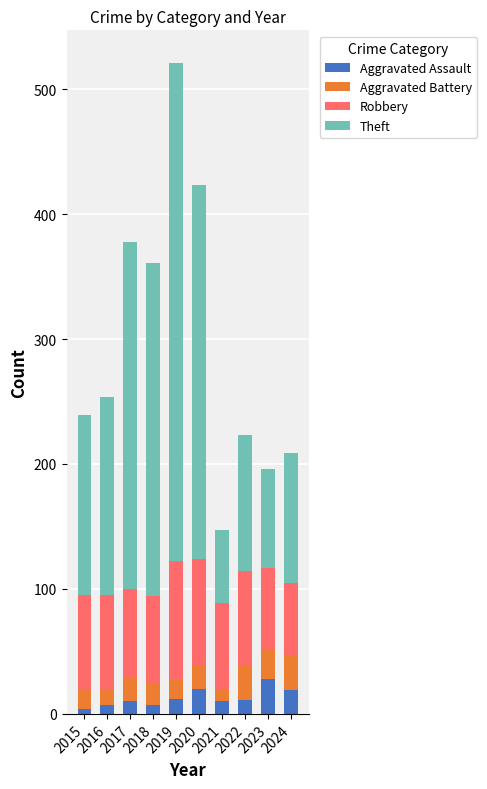

What is the total value across all series at 2024?

209